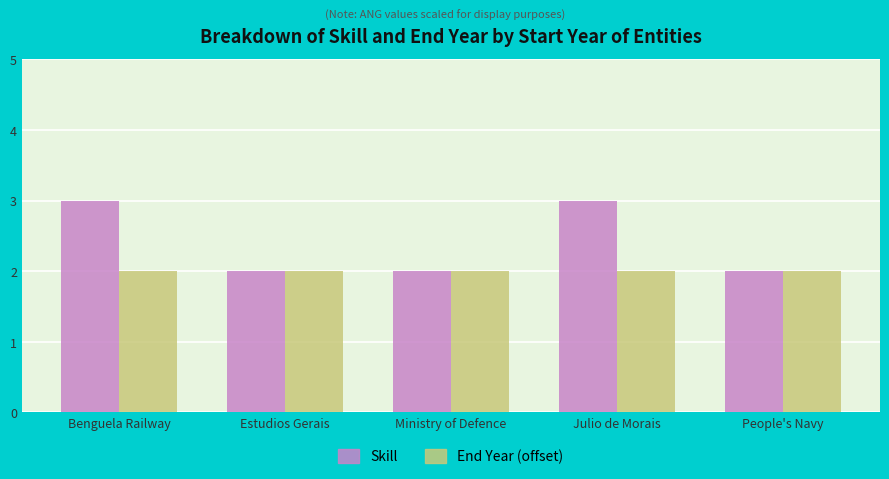

What are all the series names shown in the legend?

Skill, End Year (offset)